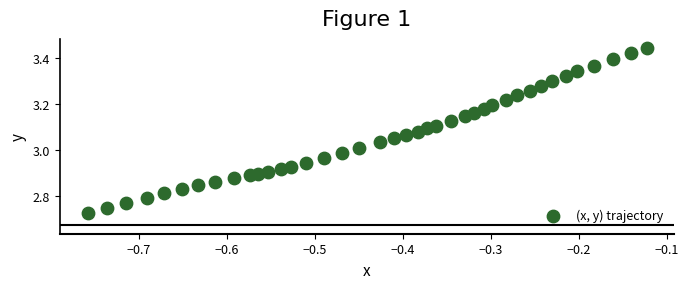

What is the range of Y values (max minus min)?

0.7